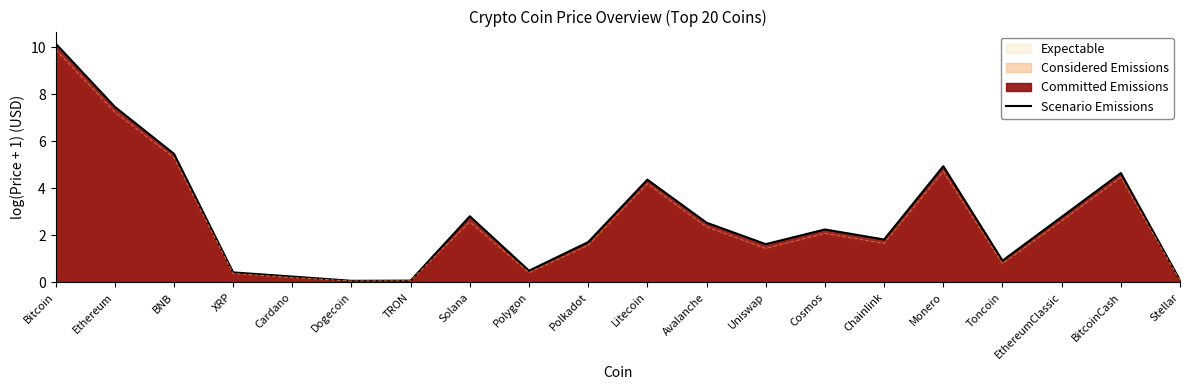

What is the approximate value at Toncoin?

0.9